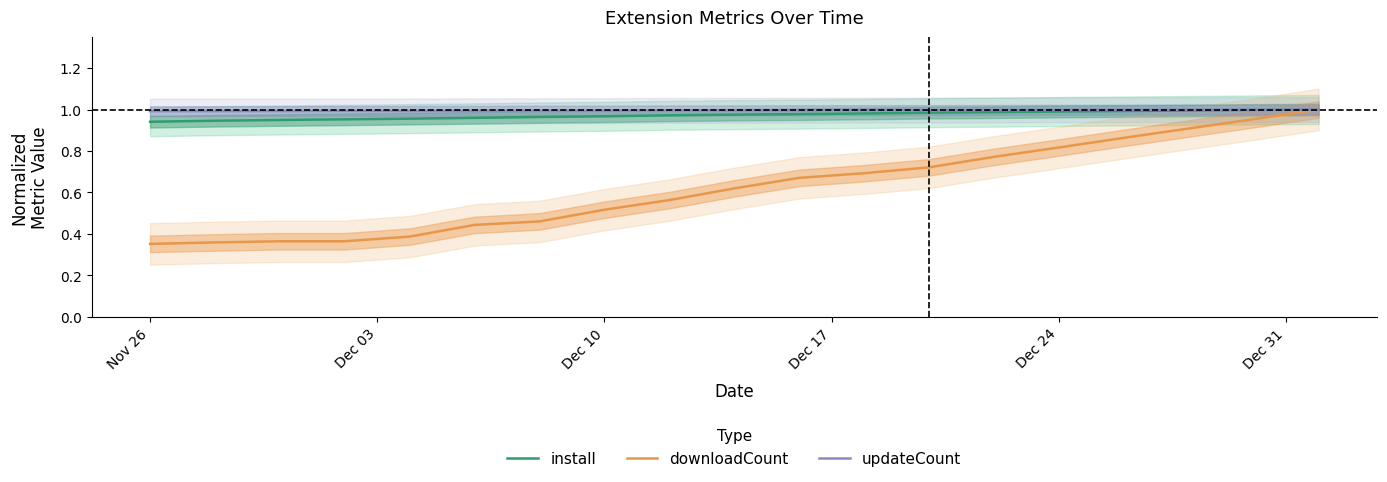

True or false: downloadCount and updateCount cross at least once.

False